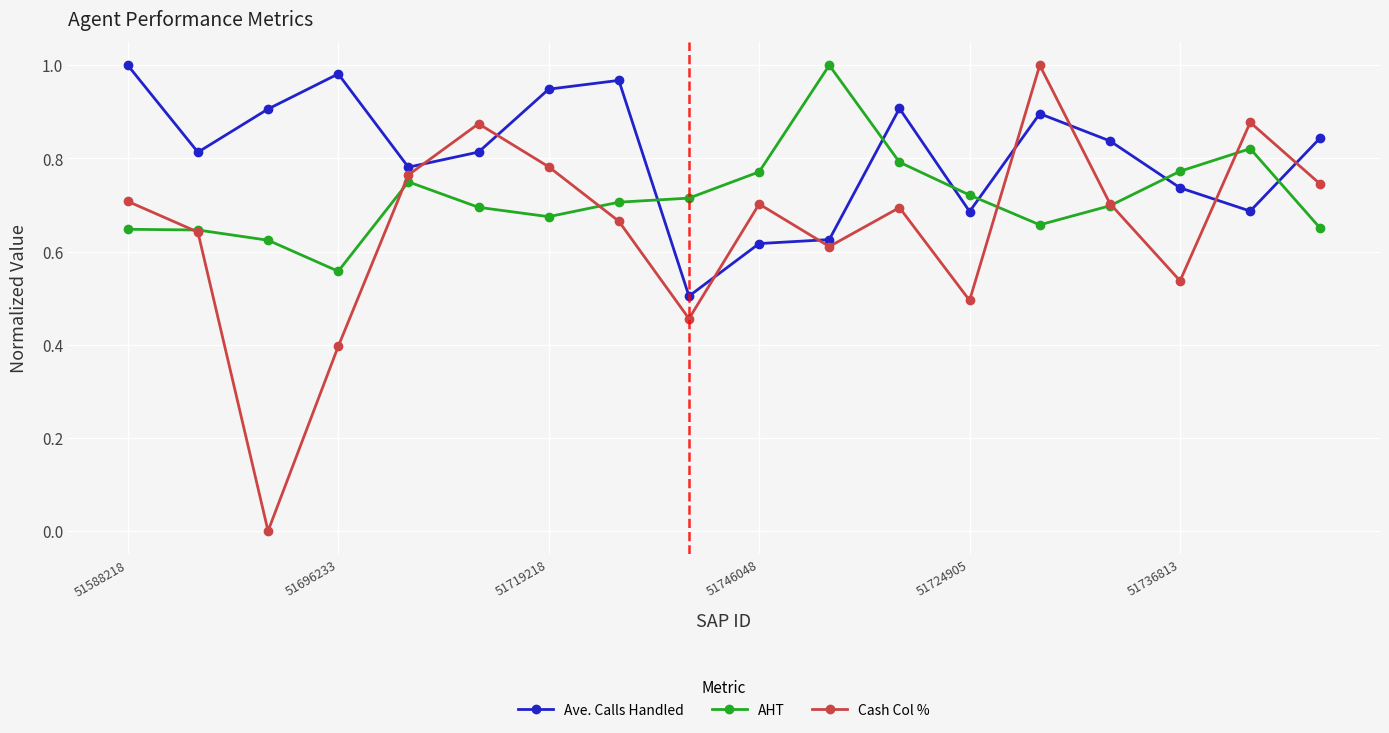

After their last crossing, which series has the higher values: AHT or Ave. Calls Handled?

Ave. Calls Handled